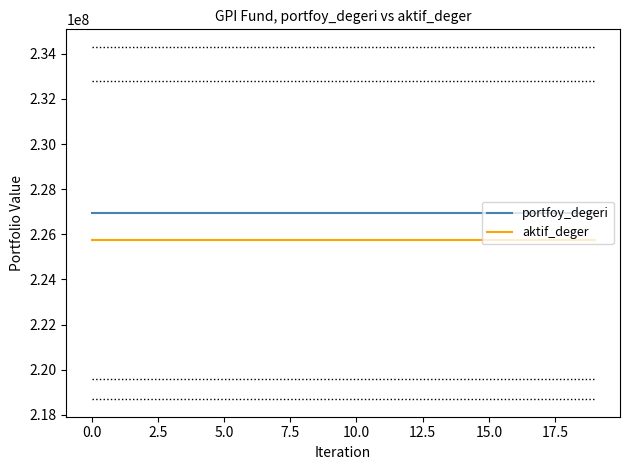

Which series has the largest total across all categories?

portfoy_degeri